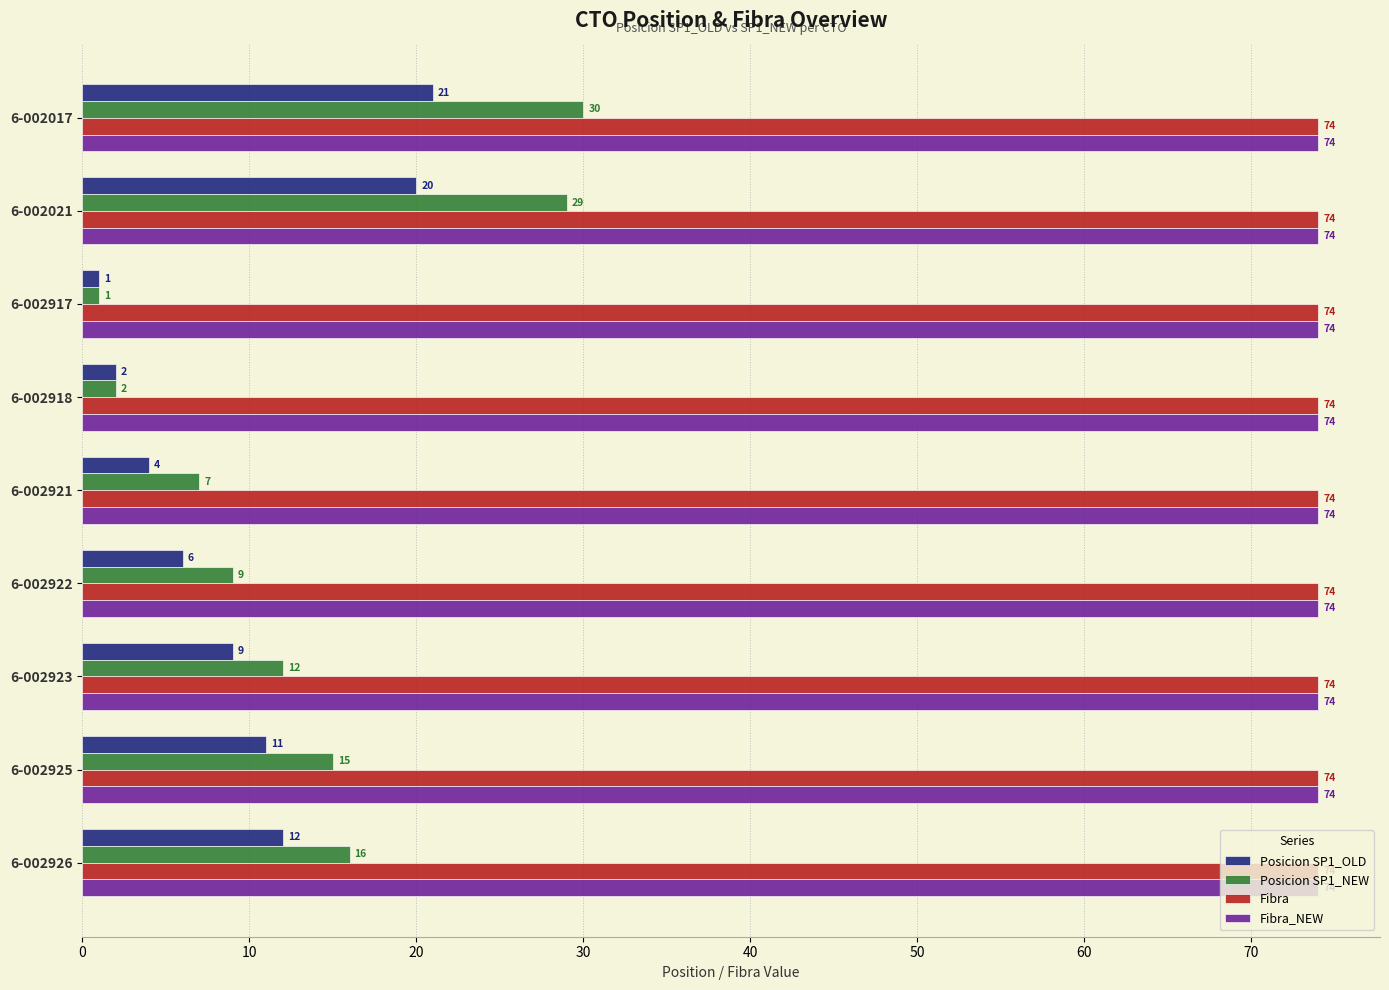

What is the sum of all Posicion SP1_OLD values?

86